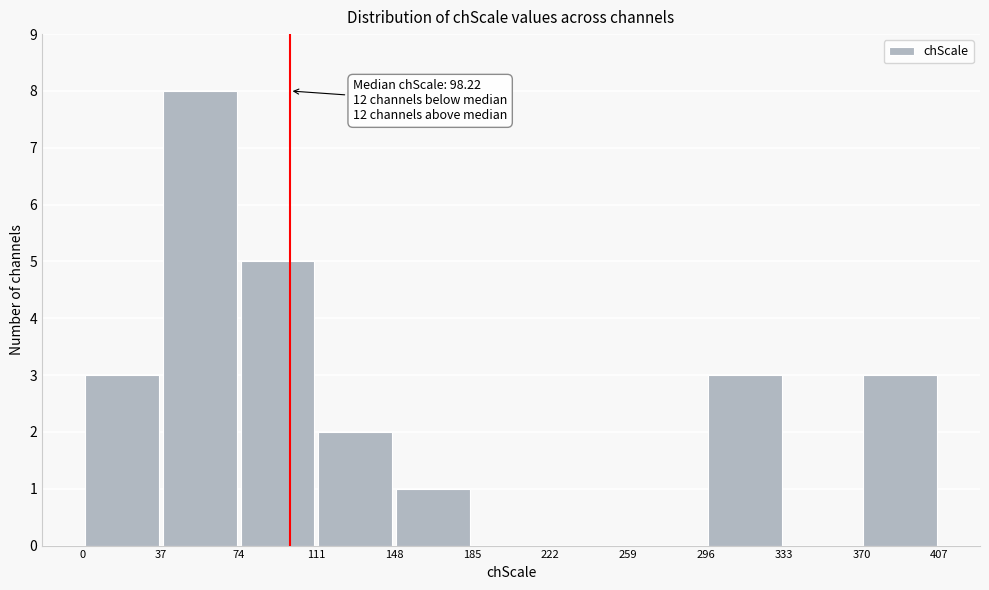

Over which range of the x-axis is the bar tallest?

37 to 74